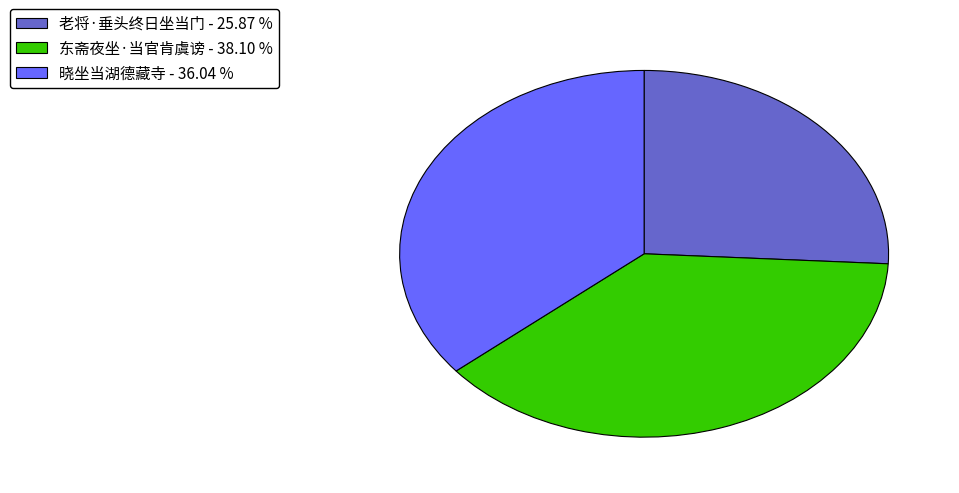

Do 老将·垂头终日坐当门 - 25.87 % and 东斋夜坐·当官肯虞谤 - 38.10 % together represent more than half of the pie?

Yes